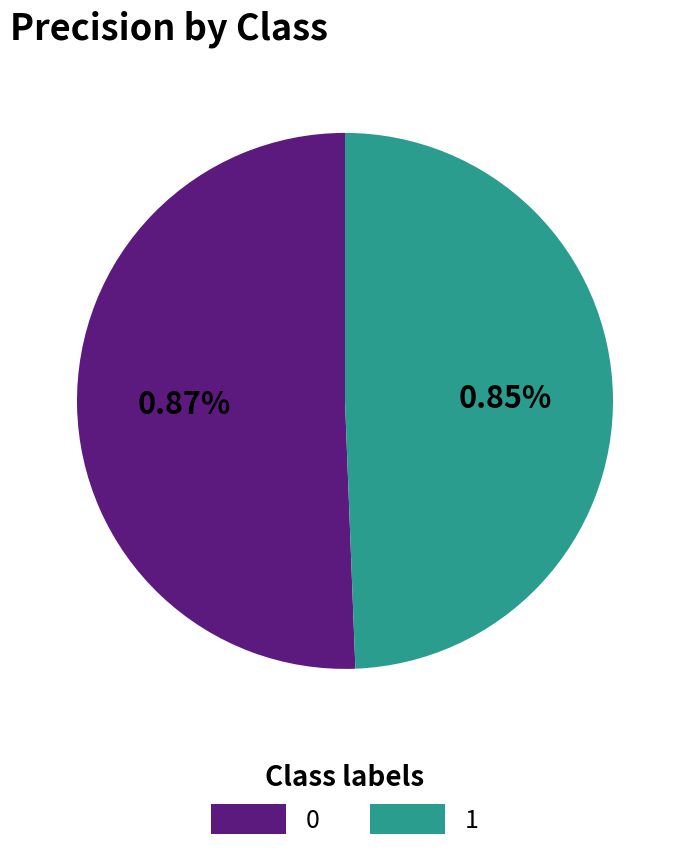

How many segments does this pie chart have?

2